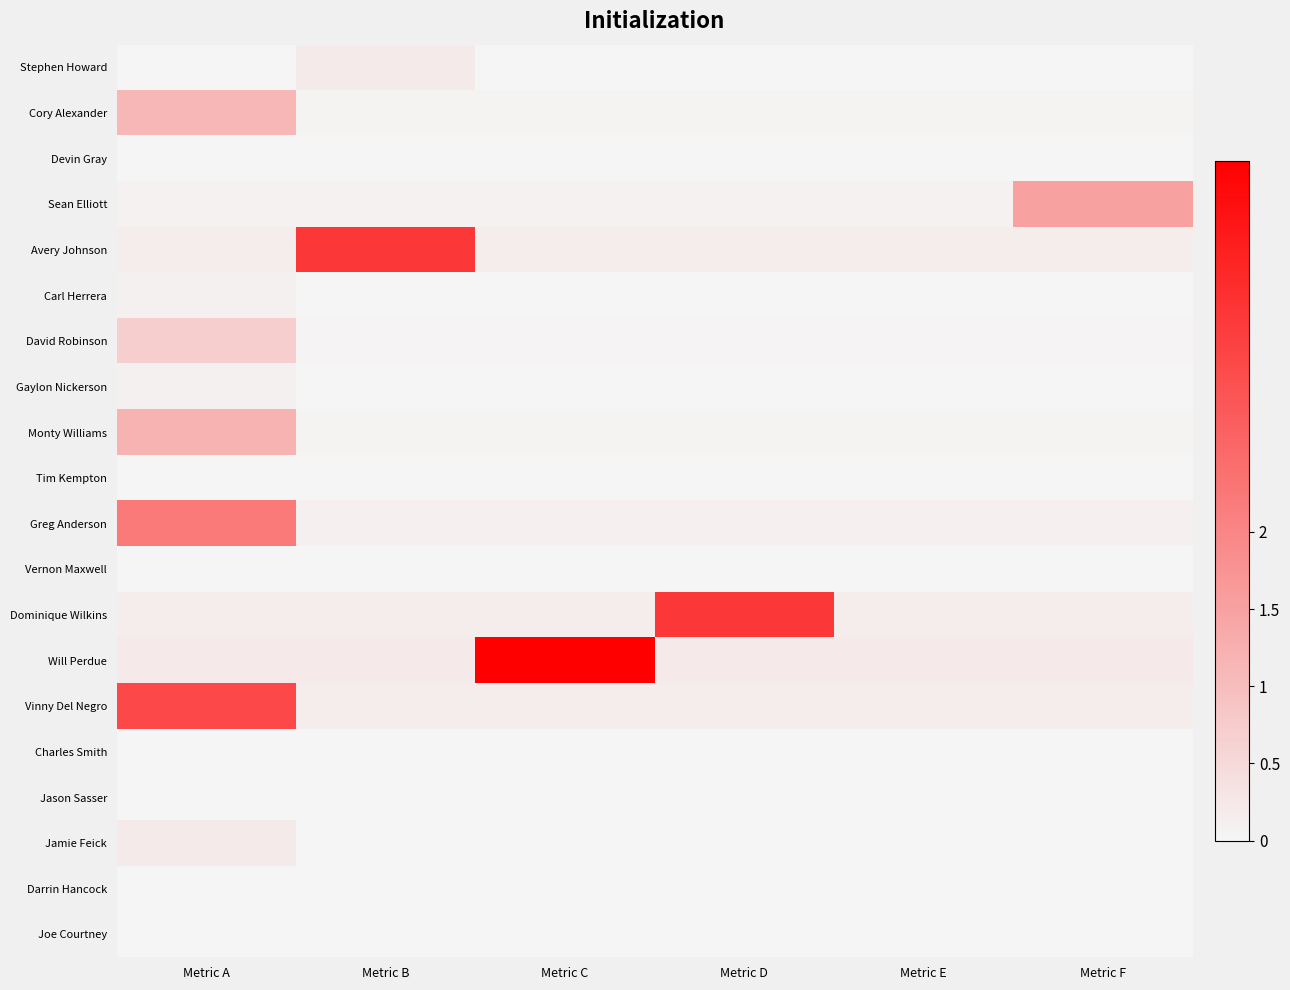

Which has a higher value, Metric C or Metric B?

Metric B